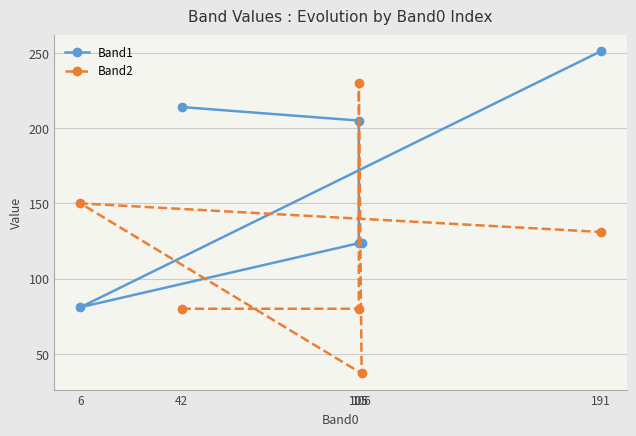

True or false: Band1 has a value of 59 at 105.

False